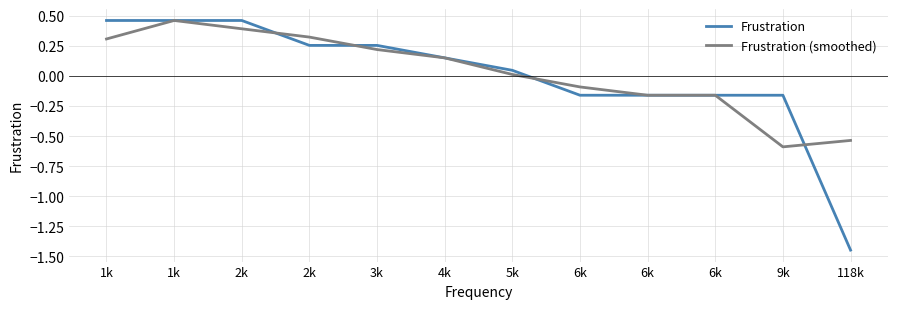

How many lines are shown in the chart?

2